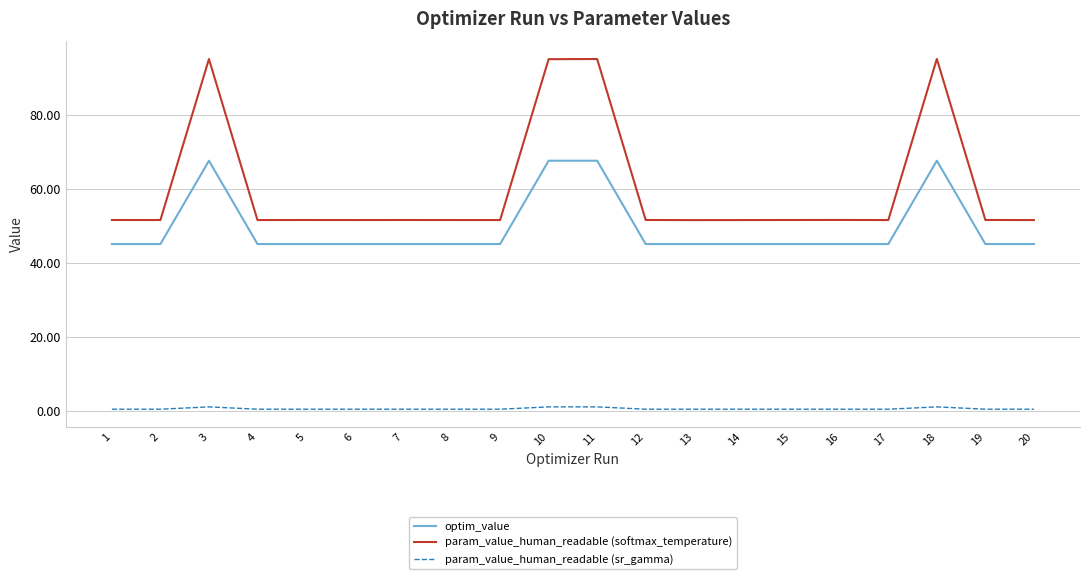

Rank the series by their maximum value, from lowest to highest.

param_value_human_readable (sr_gamma), optim_value, param_value_human_readable (softmax_temperature)